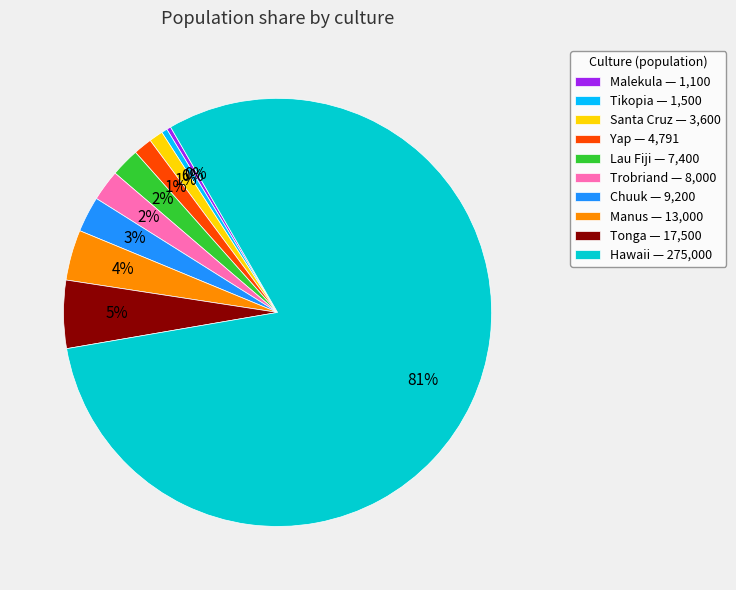

Is it true that Trobriand is 2% of the pie?

True